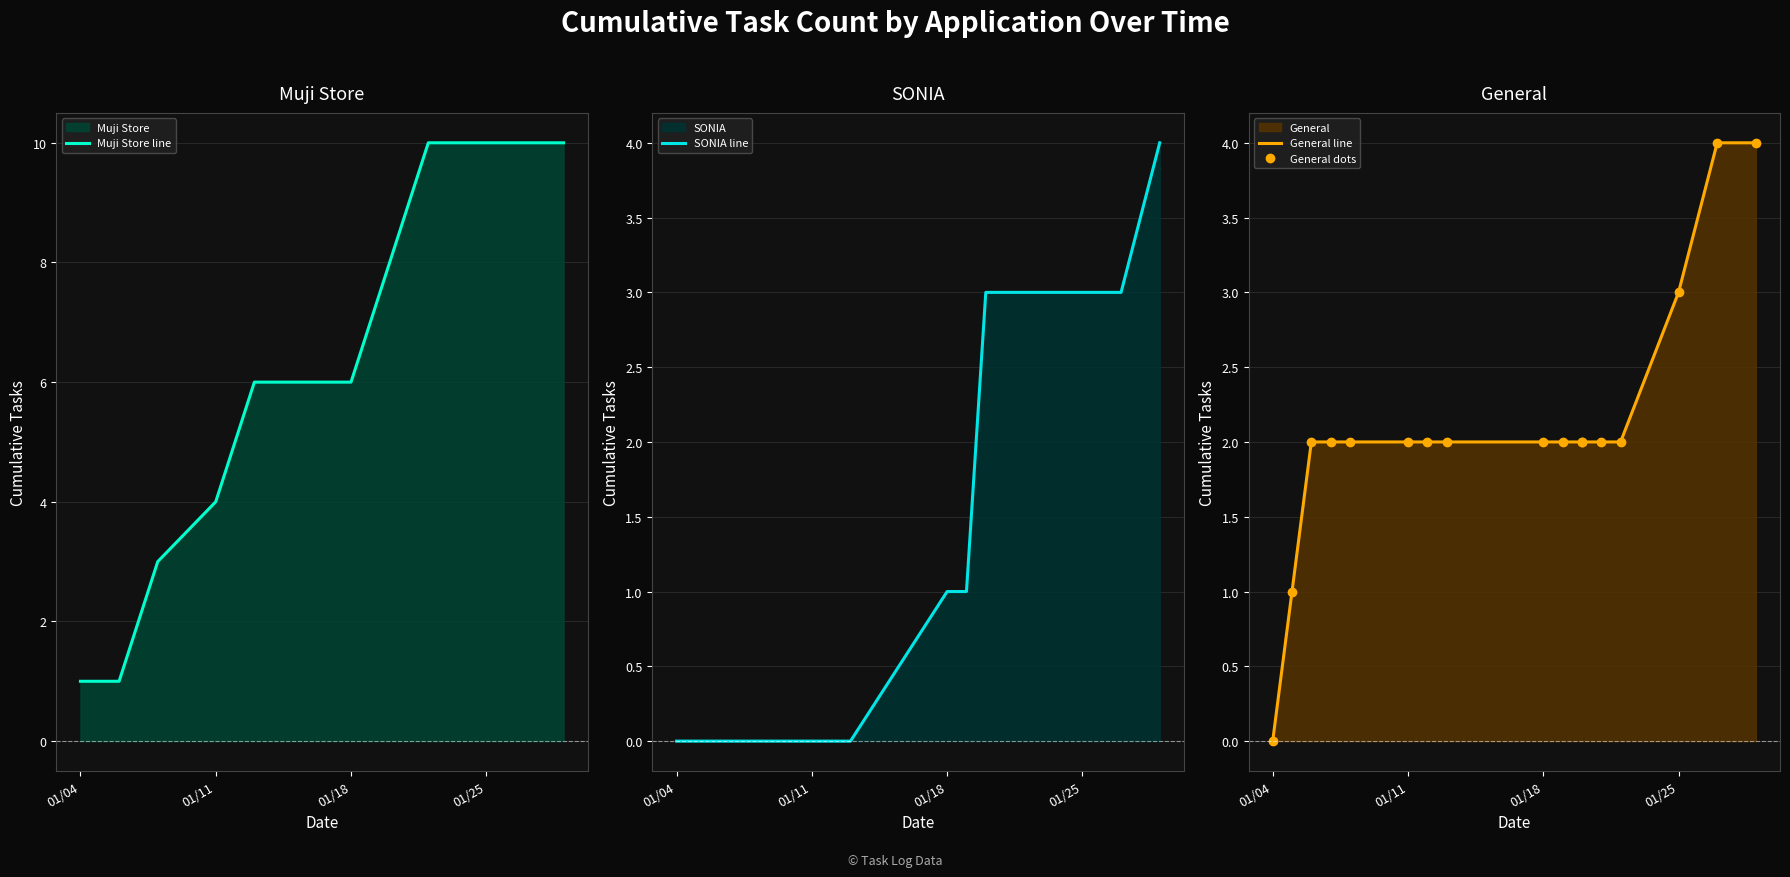

Rank the series at 01/04 from highest to lowest value.

Muji Store line, SONIA line, General line, General dots